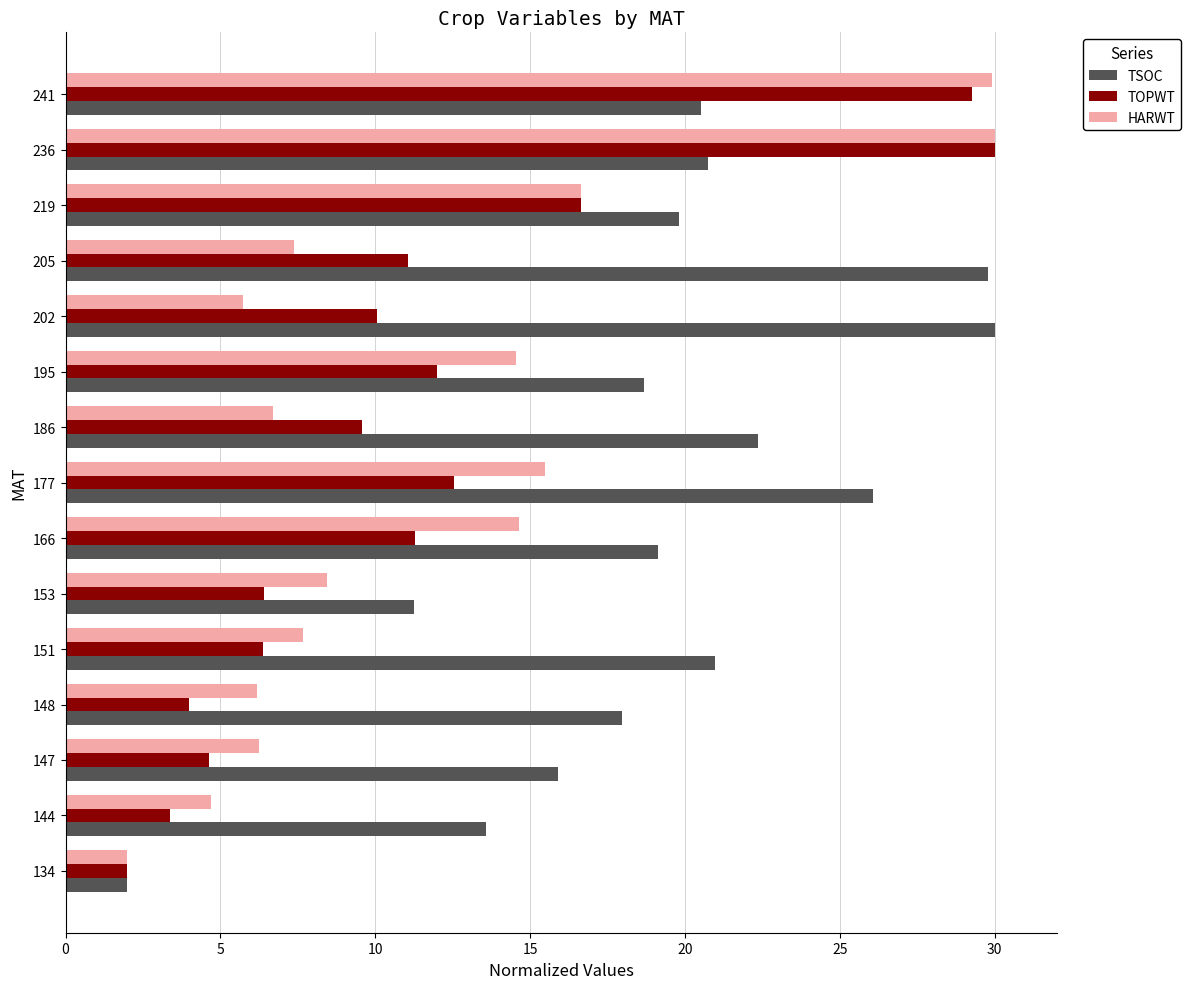

At 205, list the series in order from smallest to largest.

HARWT, TOPWT, TSOC